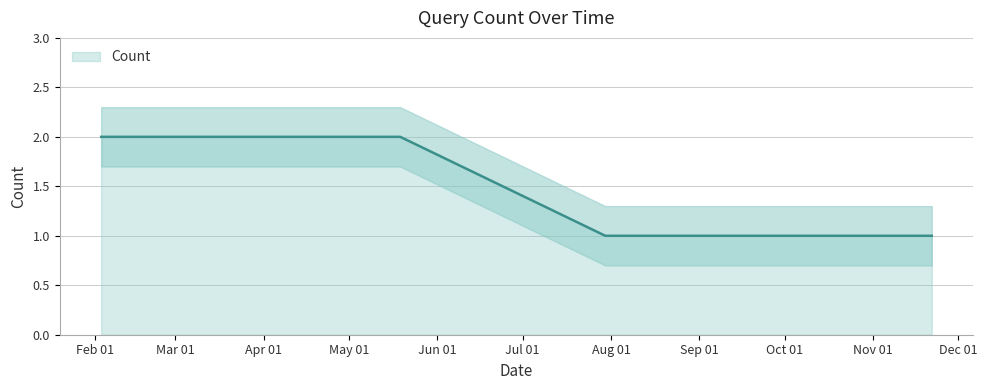

Rank the categories by value from lowest to highest.

2019-07-30, 2019-11-21 15:15, 2019-11-21 15:17, 2019-02-03, 2019-05-19